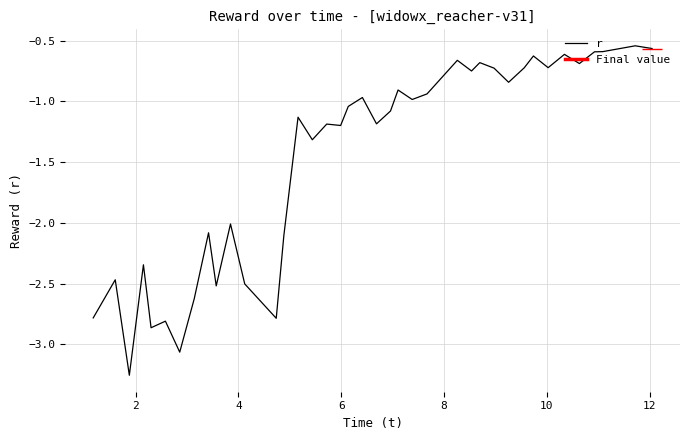

How many points are higher than both their immediate neighbors (excluding endpoints)?

14